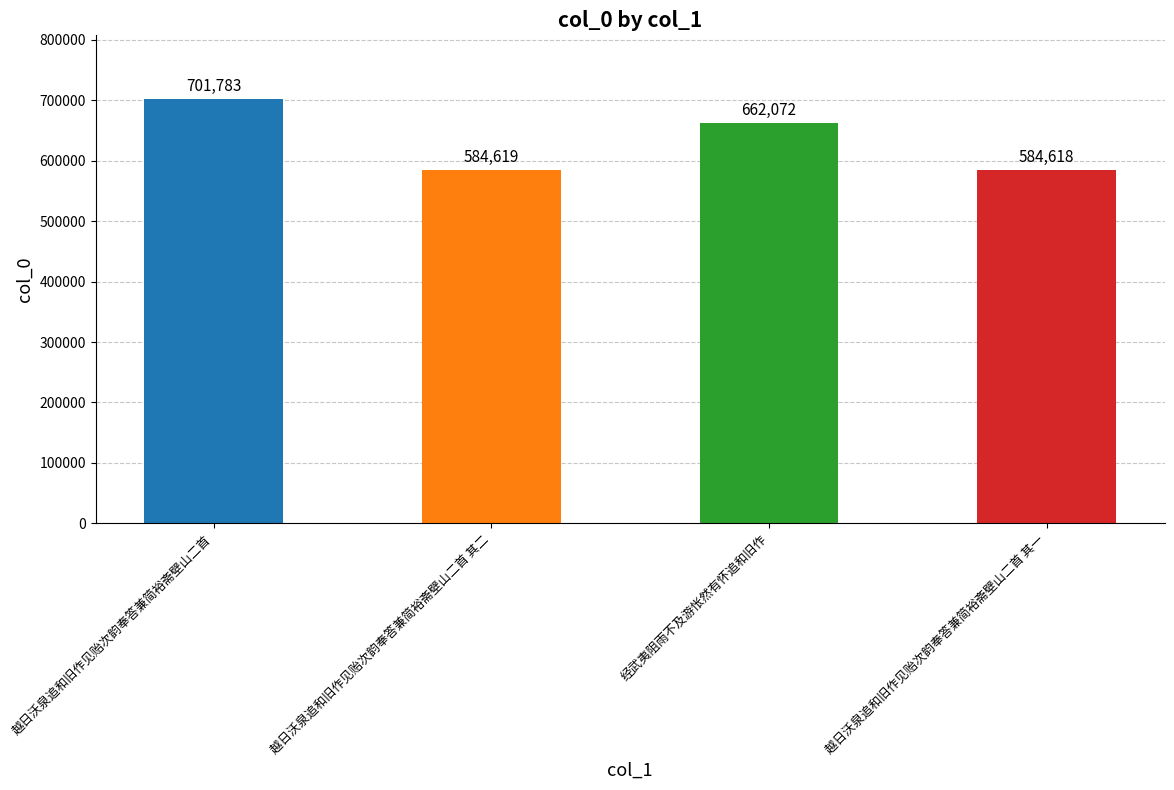

What is the smallest value displayed?

584618